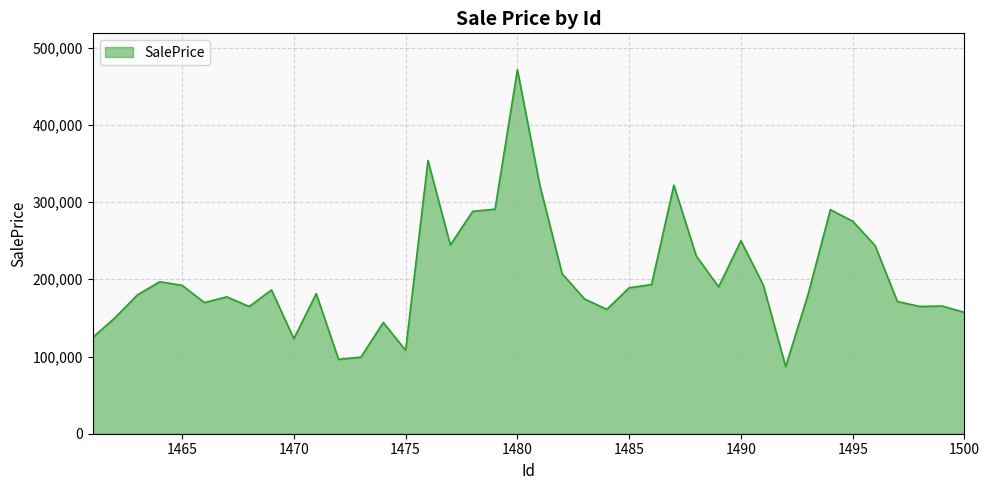

What is the difference between the maximum and minimum values?

384604.9